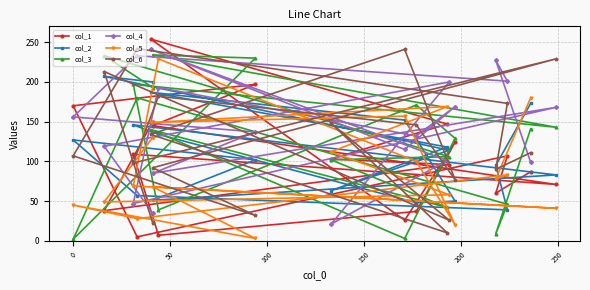

Which series ends up on top after the final intersection of col_4 and col_5?

col_5